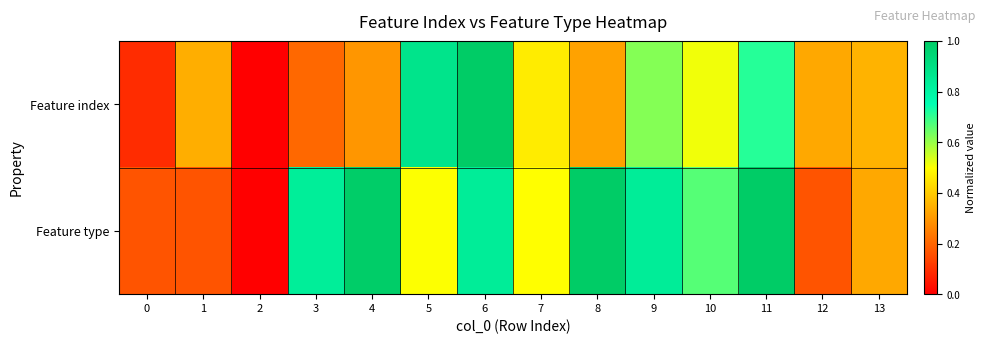

Rank the series by their average value, from highest to lowest.

Feature type, Feature index